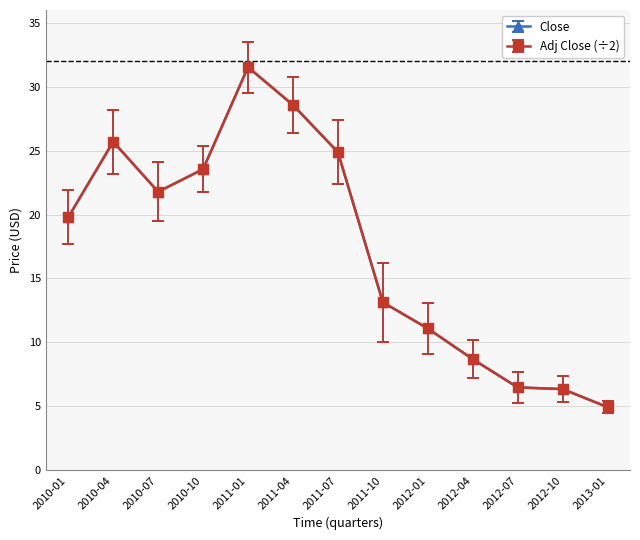

Read the Close value at 2010-01.

19.8